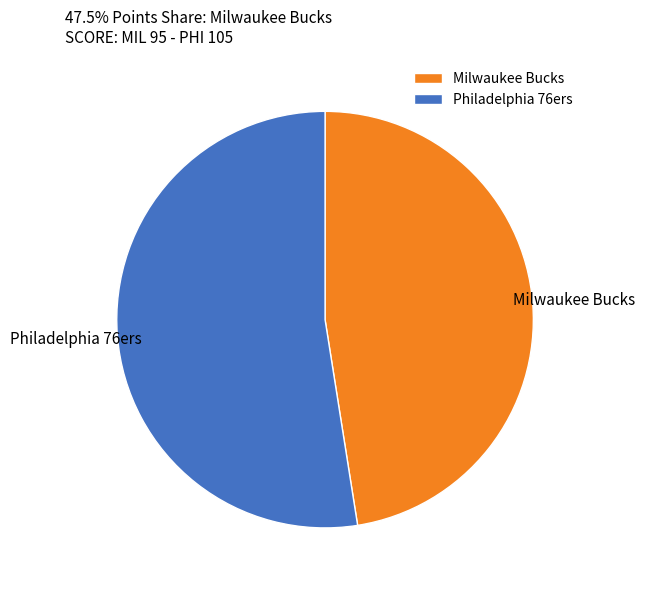

Which slice is the smallest?

Milwaukee Bucks